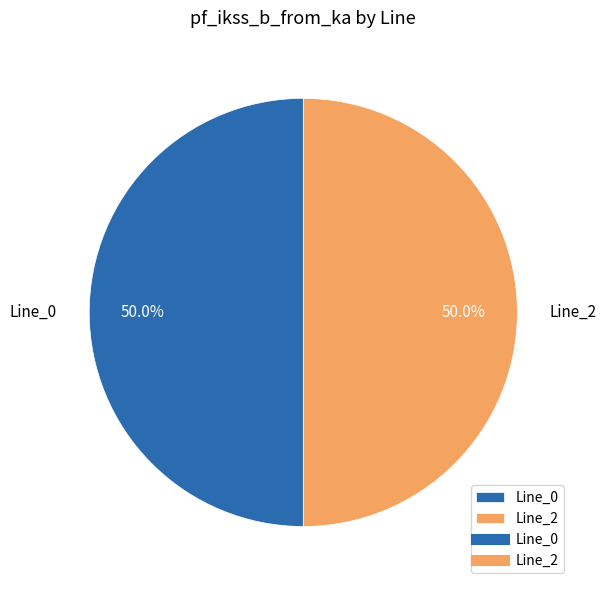

How many slices are in this pie chart?

2